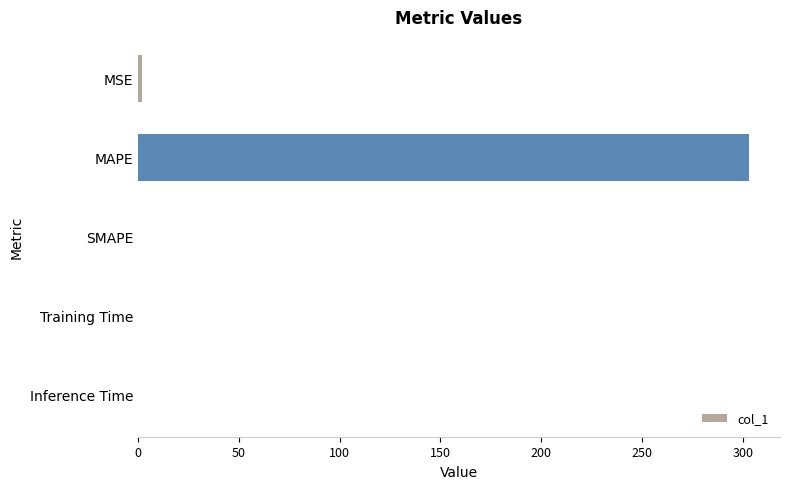

What is the maximum value shown in the chart?

303.2